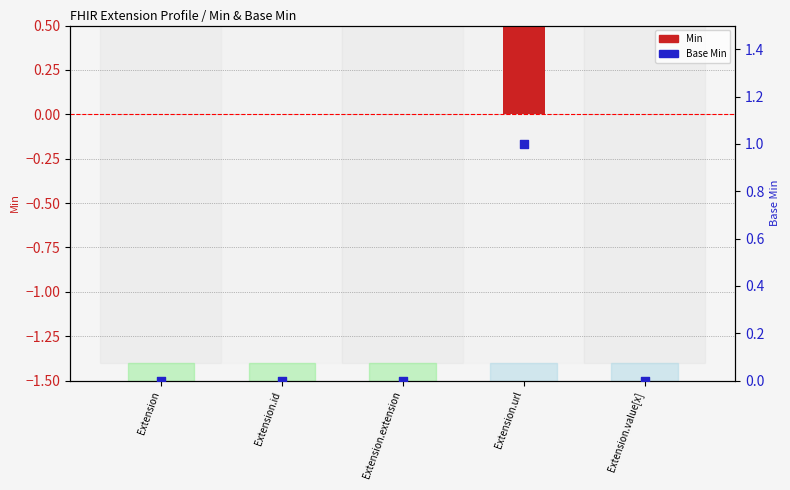

At how many categories does at least one series exceed 0?

1